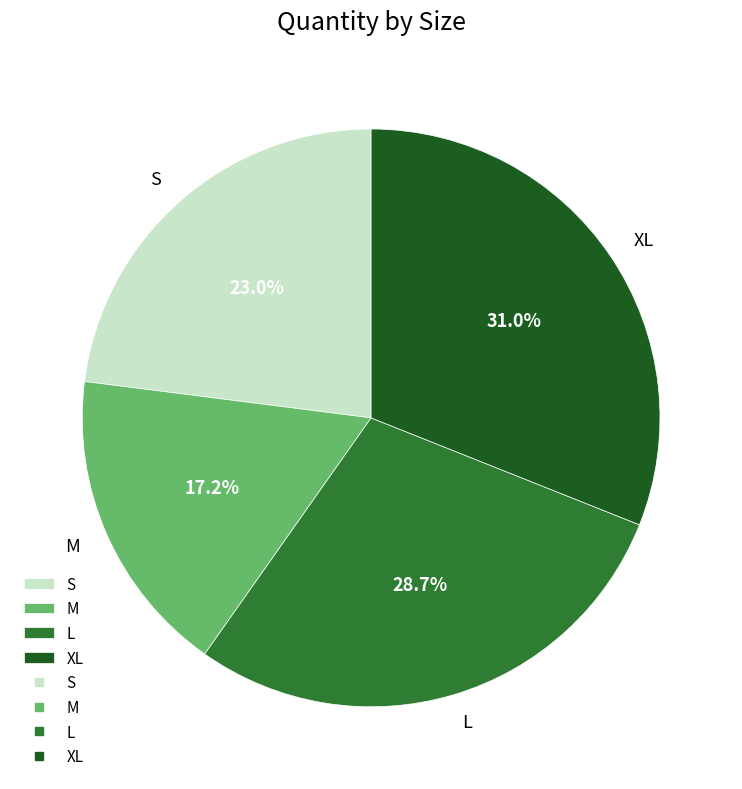

Which category has the smallest portion of the pie?

M